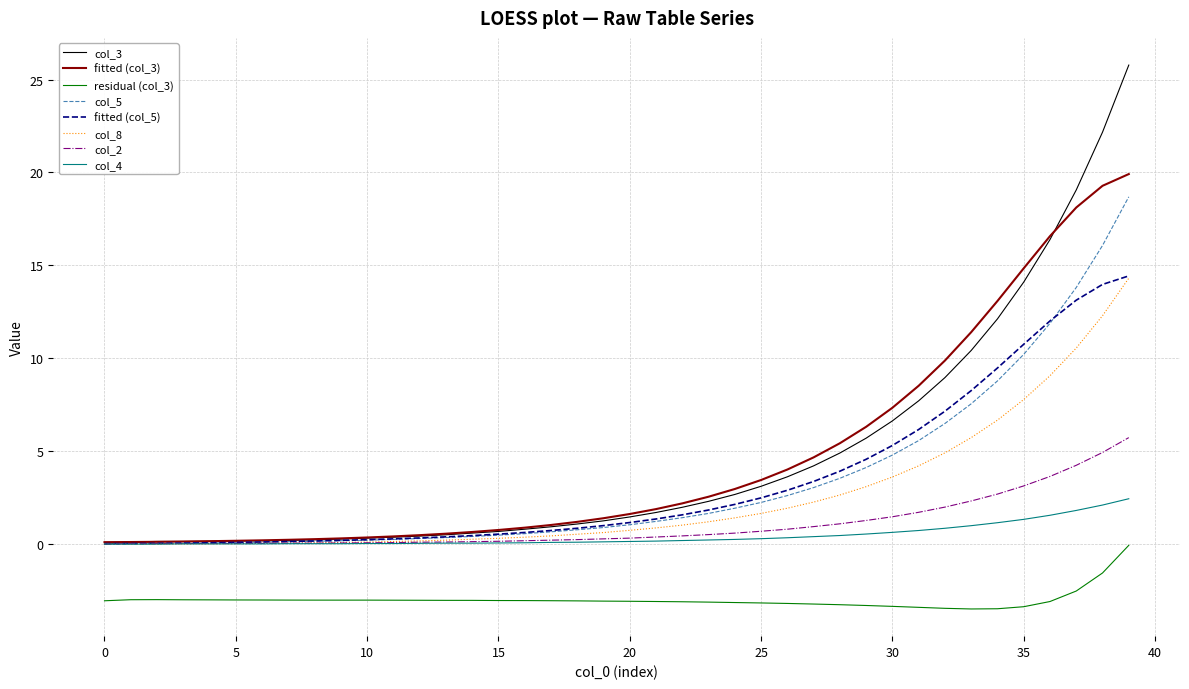

Which series has the widest spread of values?

col_3